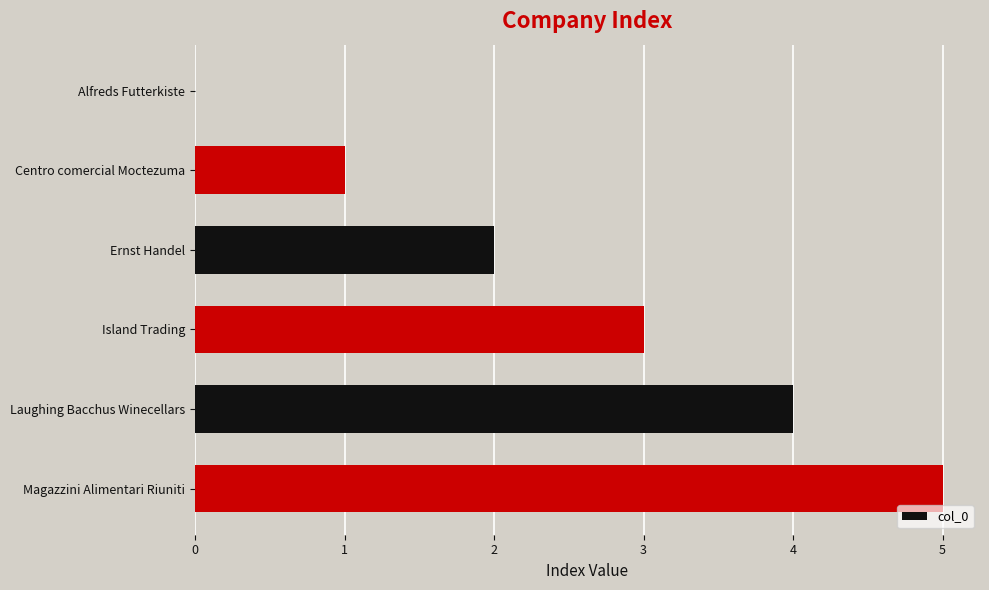

At which label is the value closest to 2?

Ernst Handel